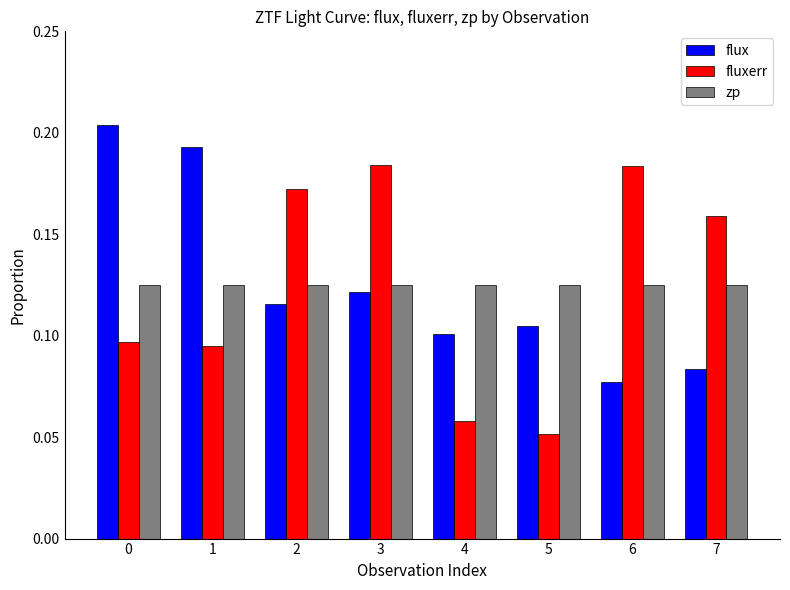

At how many categories does at least one series exceed 0?

8